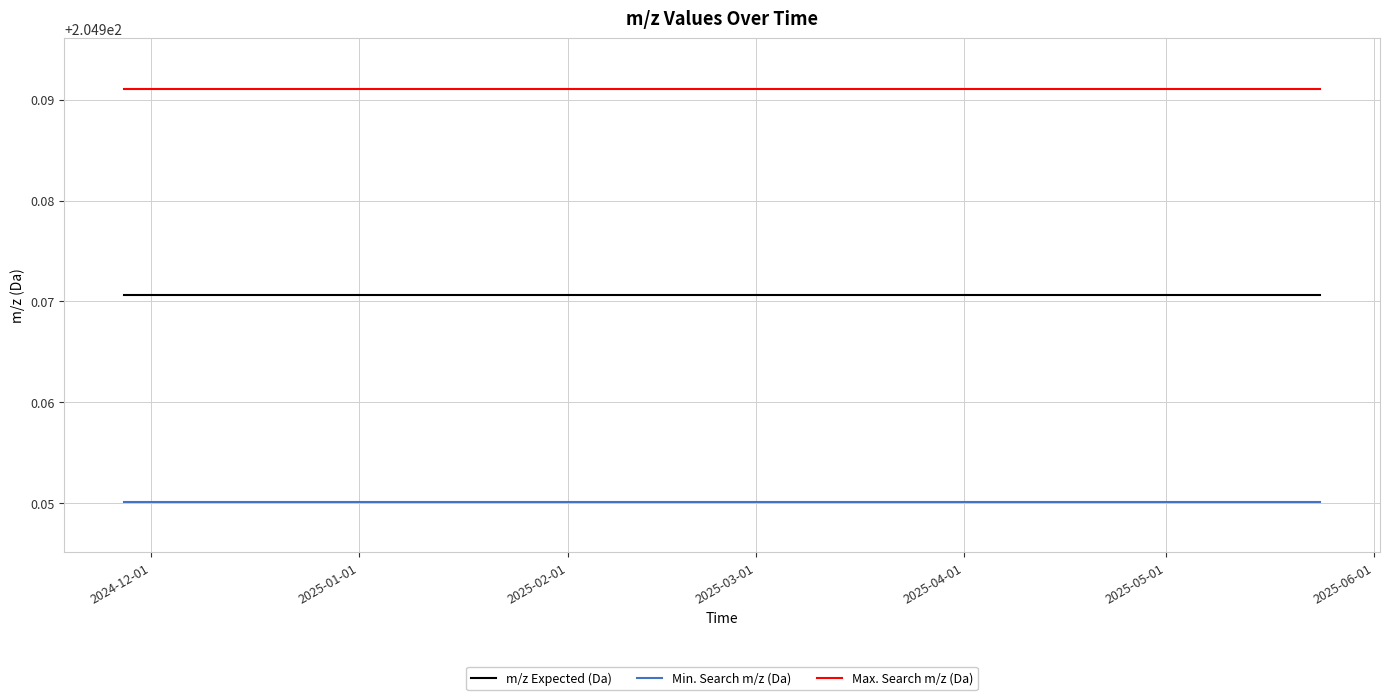

List the series in order of their peak value, highest first.

Max. Search m/z (Da), m/z Expected (Da), Min. Search m/z (Da)